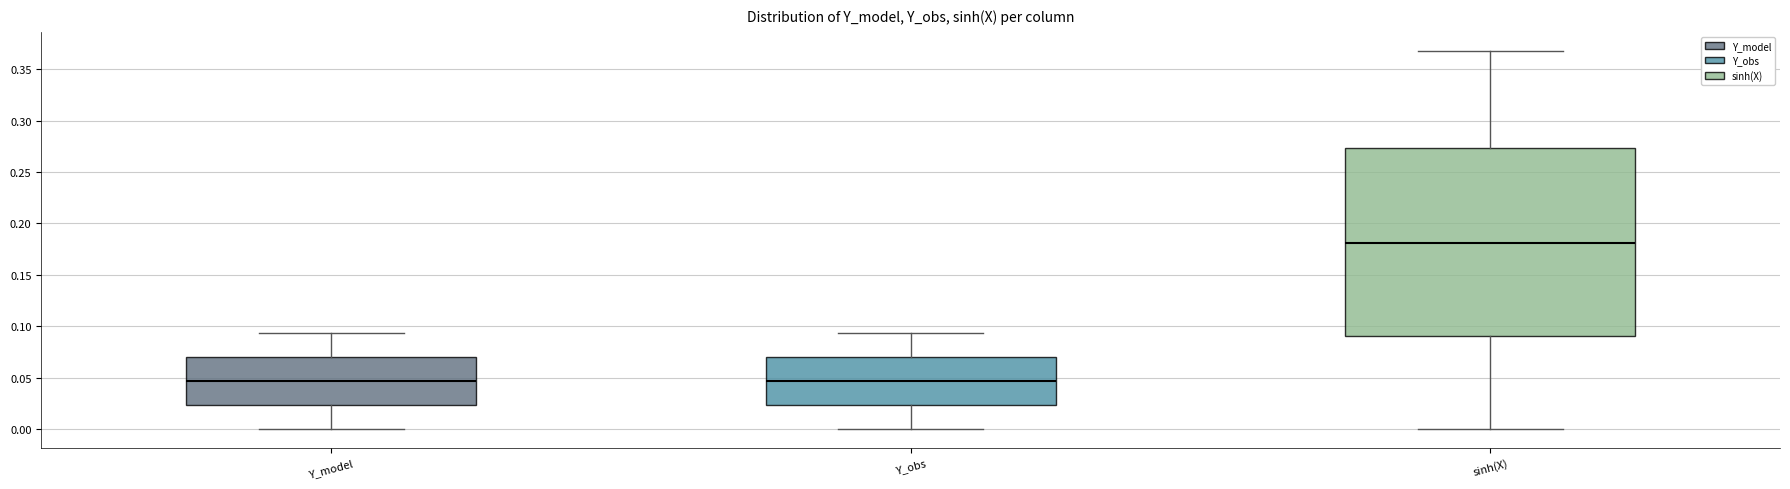

Where does the median line of the box for sinh(X) sit on the y-axis? The values are not printed on the chart, so give them approximately, as read against the axis.

0.180